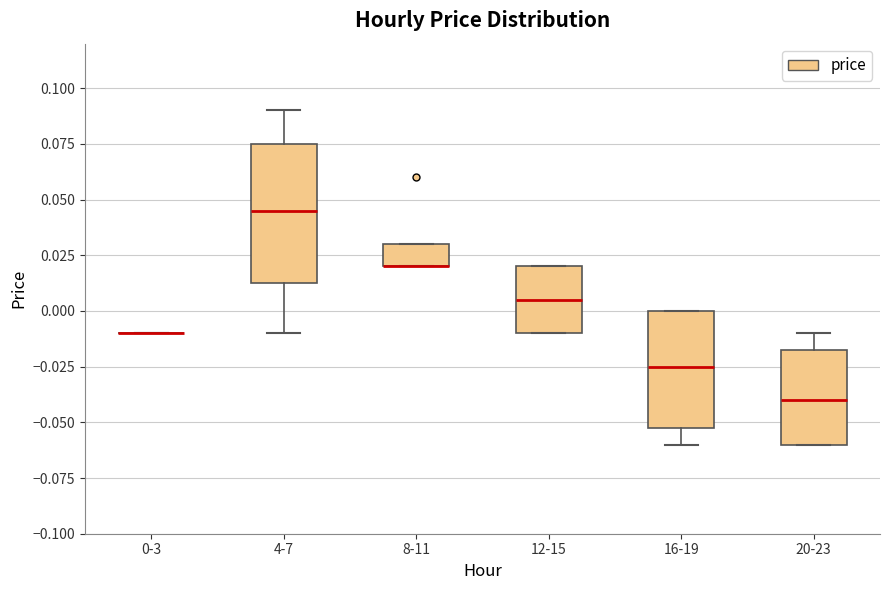

Reading left to right, transcribe this box plot: for each box, give where its median line is, the range the box spans, and where its two whiskers end, as read against the y-axis. The values are not printed on the chart, so give them approximately, as read against the axis.

0-3: box collapsed to a line at -0.010, whiskers -0.010 to -0.010
4-7: median 0.045, box 0.015 to 0.075, whiskers -0.010 to 0.090
8-11: median 0.020 (drawn on the box's lower edge), box 0.020 to 0.030, whiskers 0.020 to 0.030
12-15: median 0.005, box -0.010 to 0.020, whiskers -0.010 to 0.020
16-19: median -0.025, box -0.050 to 0.000, whiskers -0.060 to 0.000
20-23: median -0.040, box -0.060 to -0.015, whiskers -0.060 to -0.010